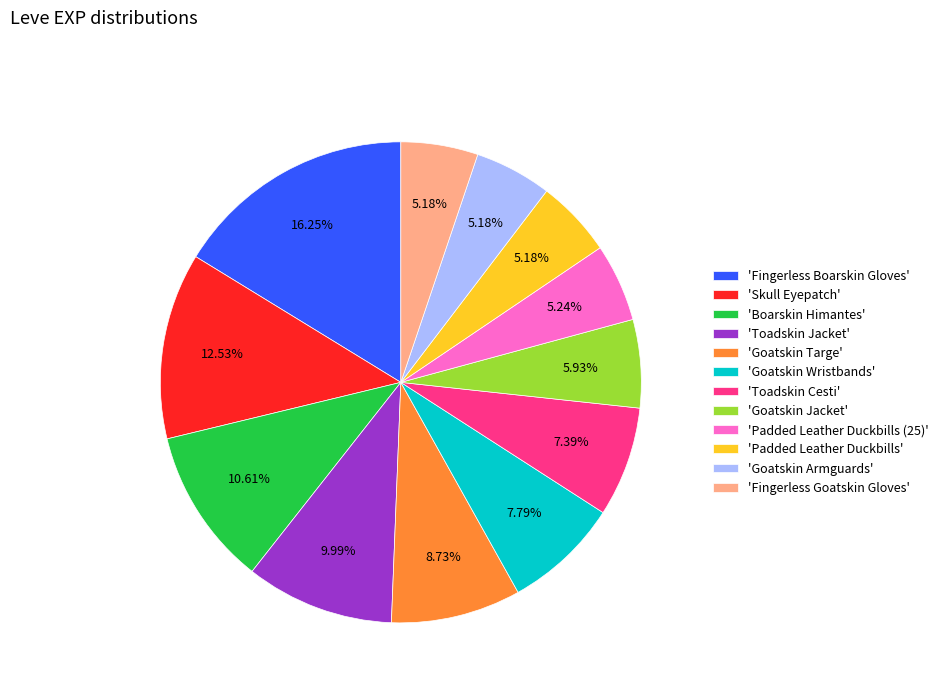

Count the number of slices in the pie.

12